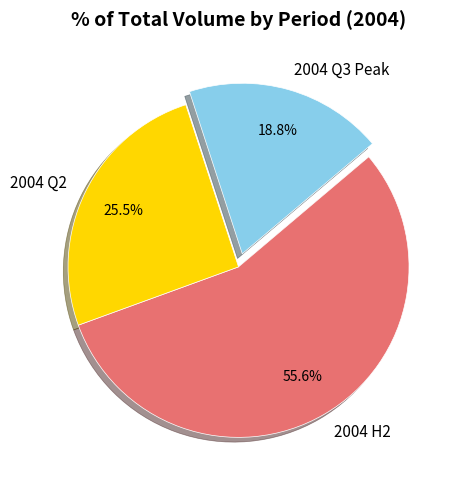

Which category has the biggest portion of the pie?

2004 H2